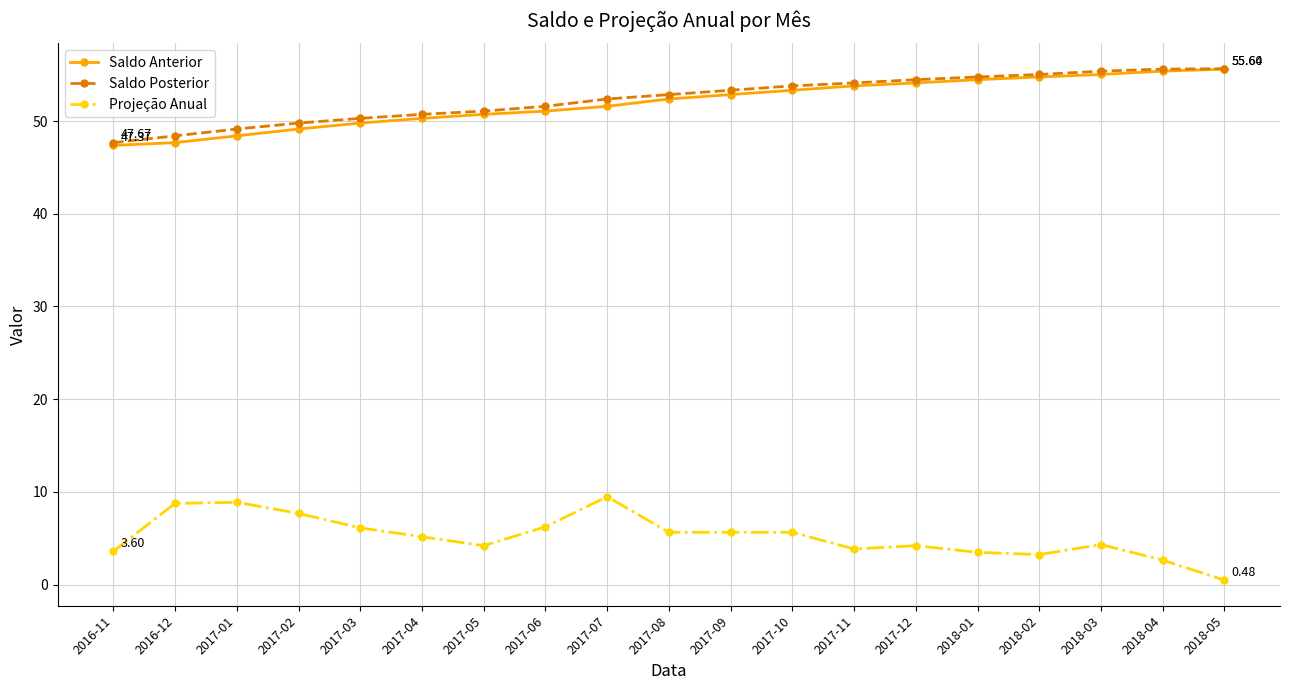

What is the label of the 6th point from the right?

2017-12